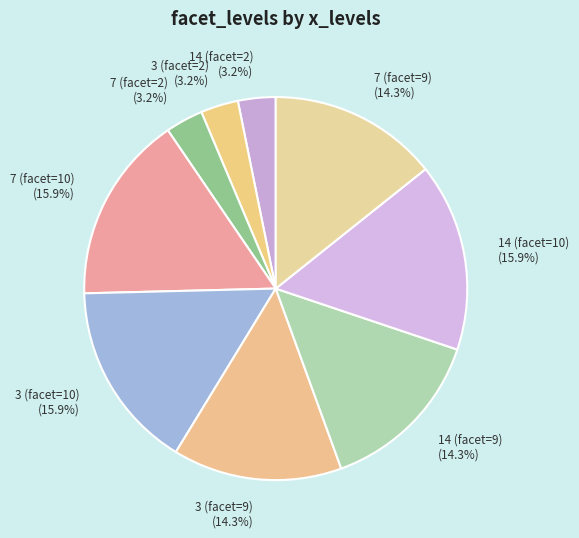

Is it true that 7 (facet=10) is 16% of the pie?

True